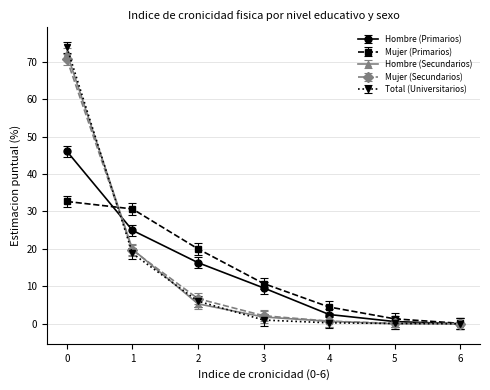

Is the value of Hombre (Secundarios) at 4 greater than the value of Mujer (Primarios) at 1?

No